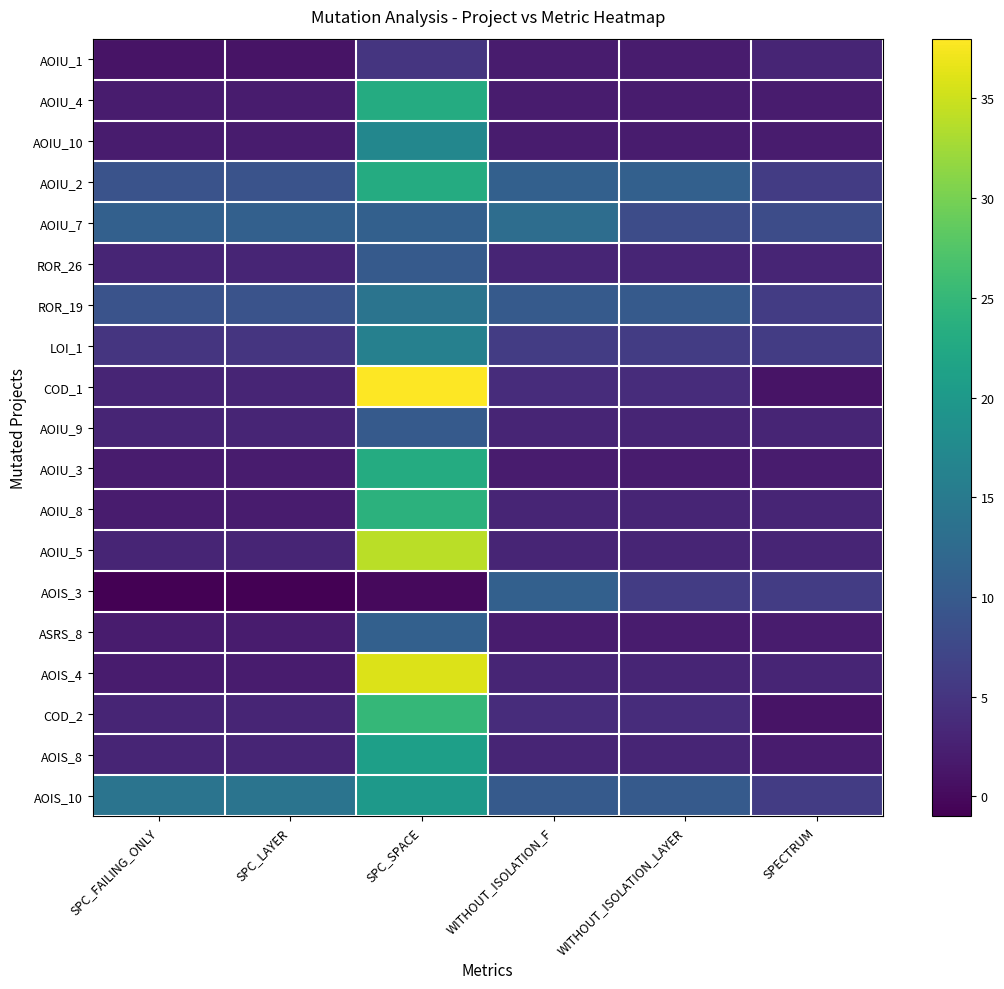

What is the smallest value displayed?

-1